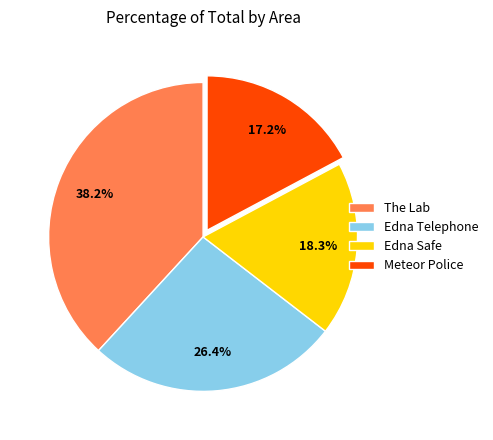

What is the ratio of the value at Edna Telephone to the value at Meteor Police?

1.5